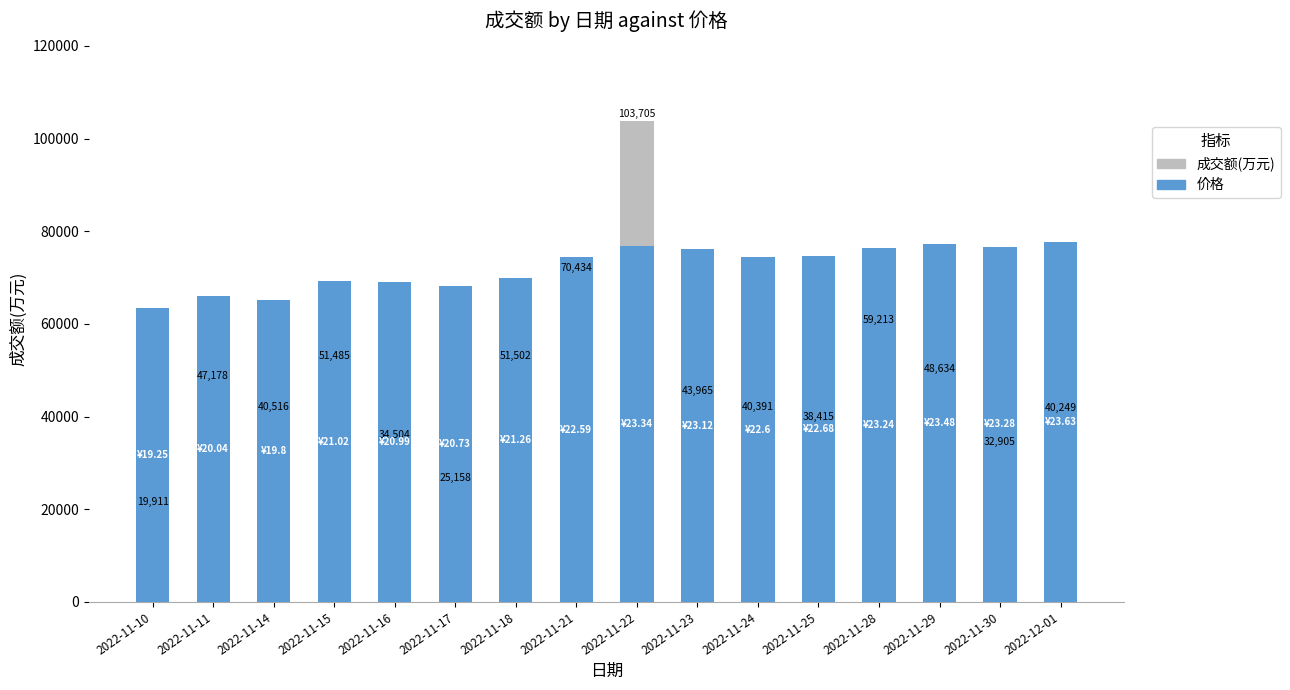

Is the value of 价格(×scale) at 2022-11-23 greater than the value of 成交额(万元) at 2022-12-01?

Yes